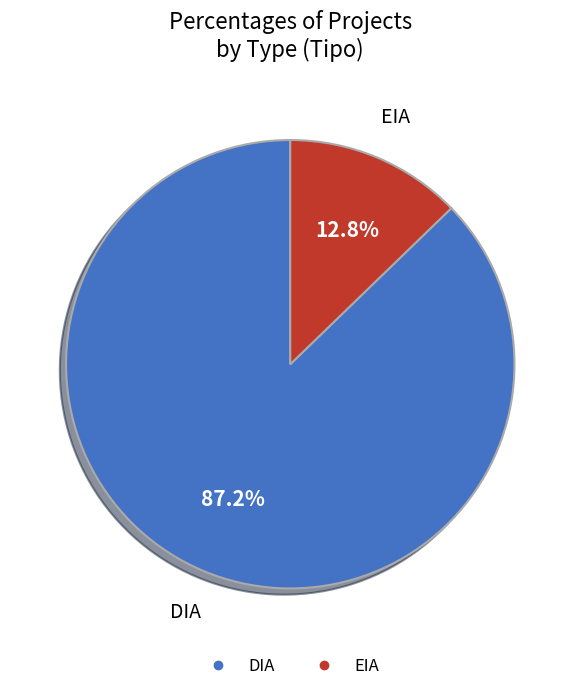

To the nearest percent, what is the difference between the largest and smallest slice percentages?

74%